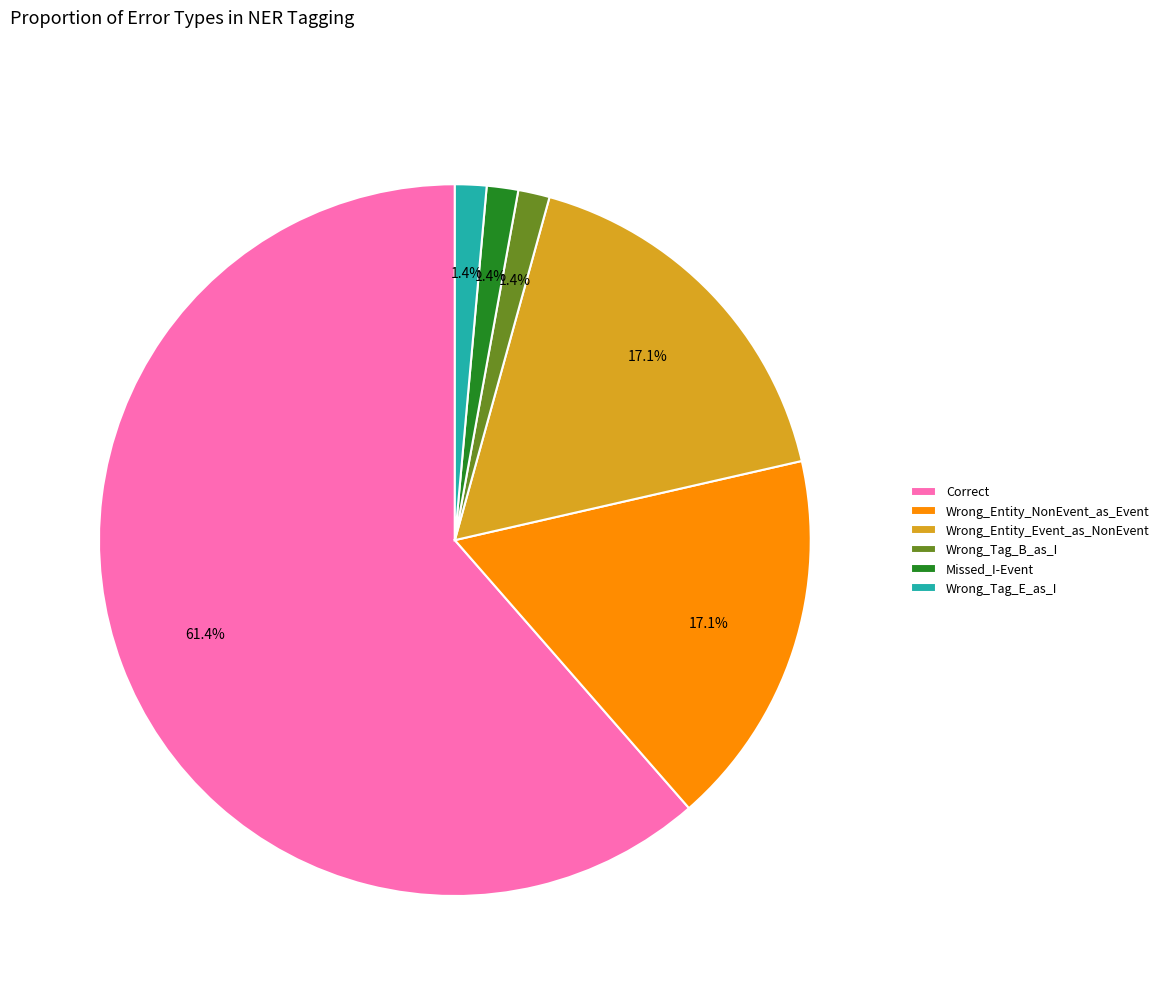

Which slice is the largest?

Correct